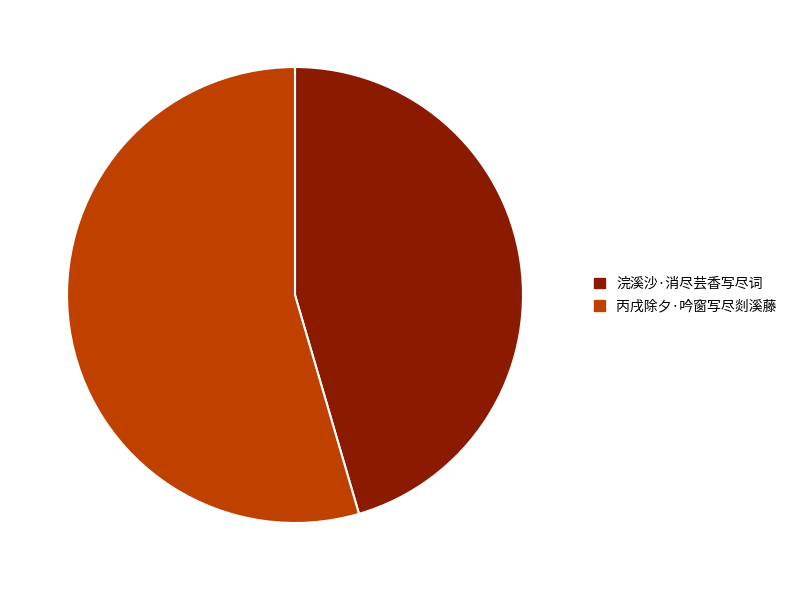

What is the ratio of the value at 浣溪沙·消尽芸香写尽词 to the value at 丙戌除夕·吟窗写尽剡溪藤?

0.8